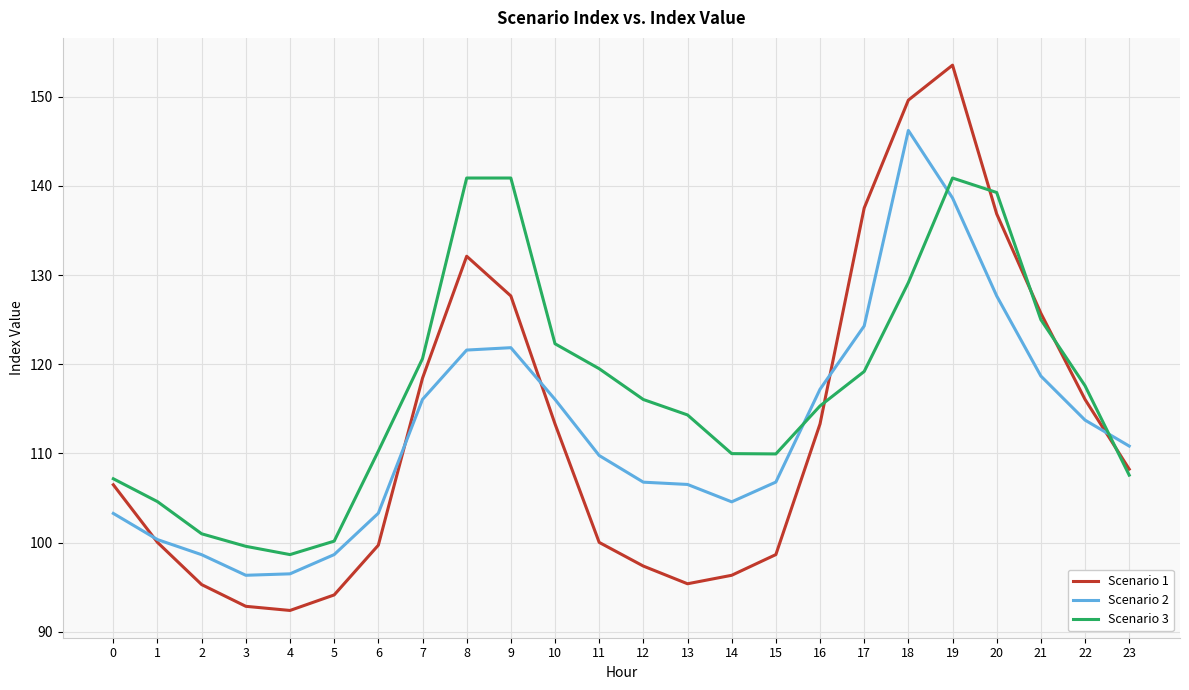

True or false: Scenario 2 has a value of 118.7 at 21.

True